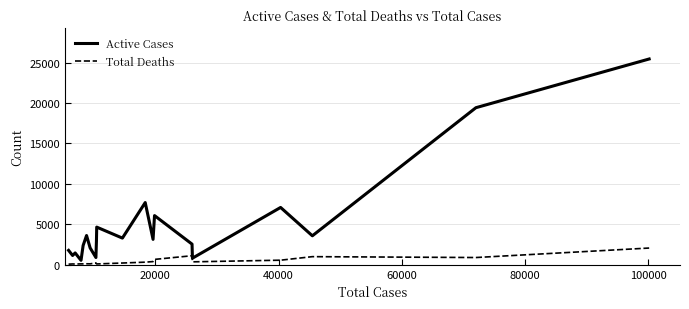

Which series has the largest total across all categories?

Active Cases